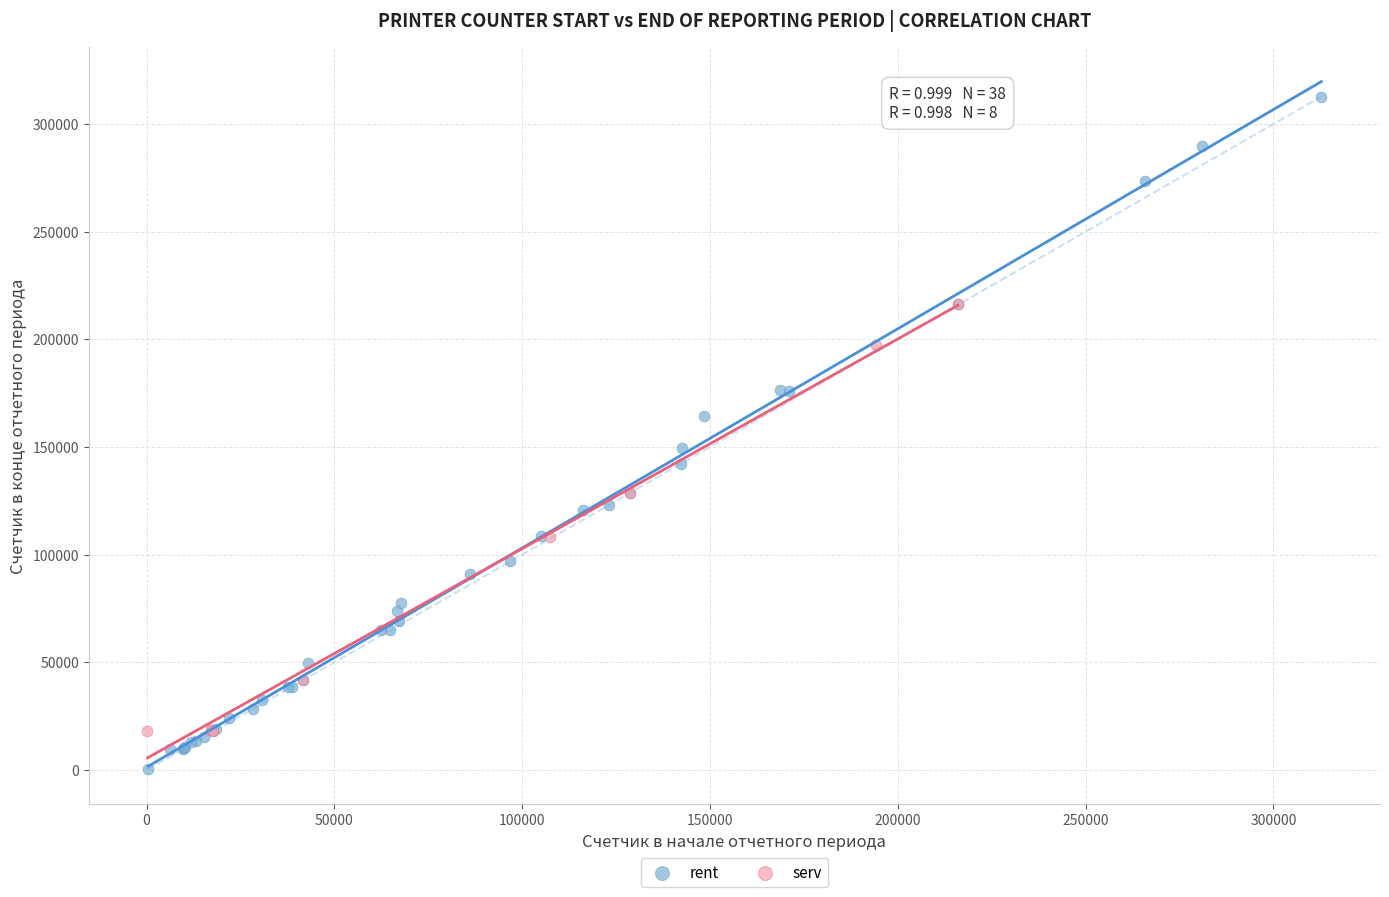

Which series has the widest spread of Y values?

rent